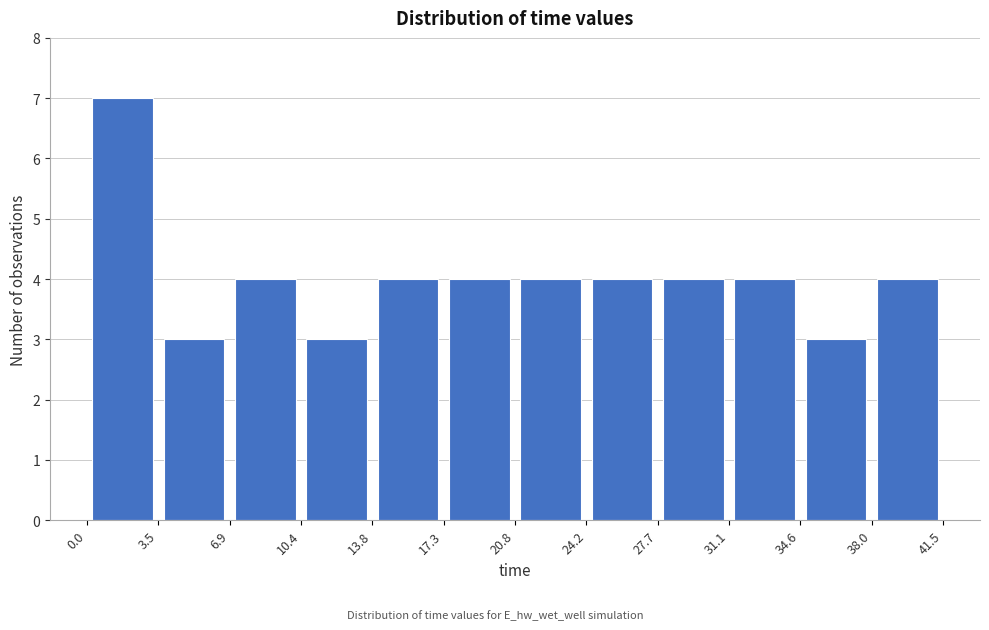

Reading left to right, transcribe this chart: for each bar, give the range it covers on the x-axis and its height. The values are not printed on the chart, so give them approximately, as read against the axis.

0.0 to 3.5: 7
3.5 to 6.9: 3
6.9 to 10.4: 4
10.4 to 13.8: 3
13.8 to 17.3: 4
17.3 to 20.8: 4
20.8 to 24.2: 4
24.2 to 27.7: 4
27.7 to 31.1: 4
31.1 to 34.6: 4
34.6 to 38.0: 3
38.0 to 41.5: 4